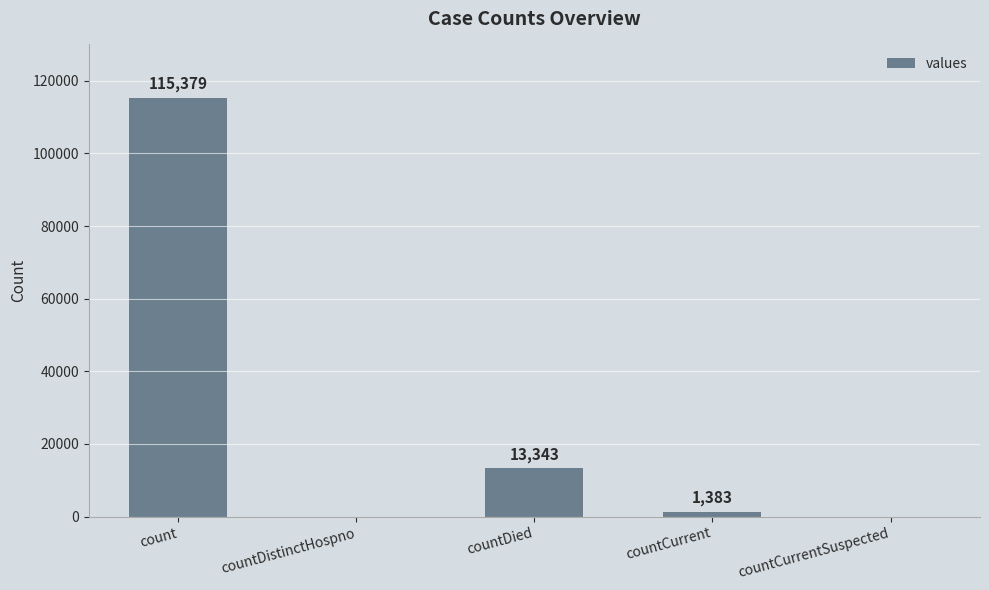

What is the sum of the values at countDied and countCurrent?

14726